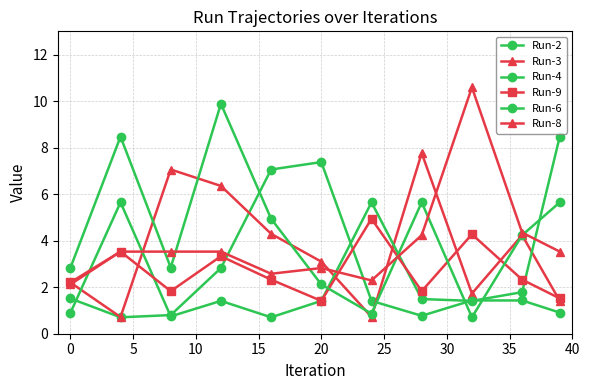

How many distinct data groups are displayed?

6